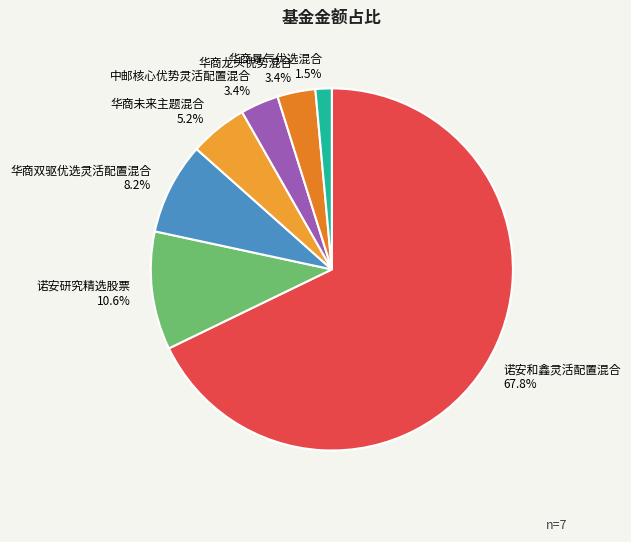

Approximately how many times larger is the value at 华商双驱优选灵活配置混合 compared to 中邮核心优势灵活配置混合?

2.4